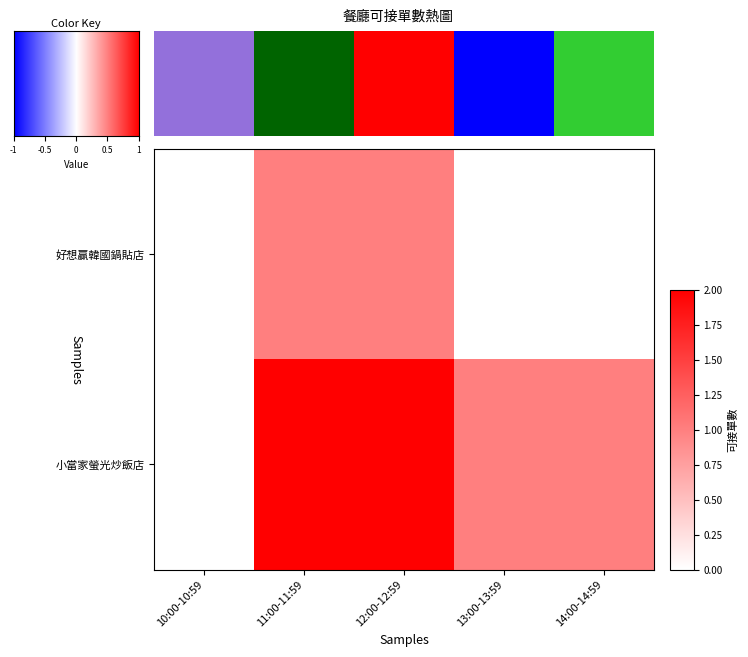

How many values in 小當家螢光炒飯店 are above zero?

4